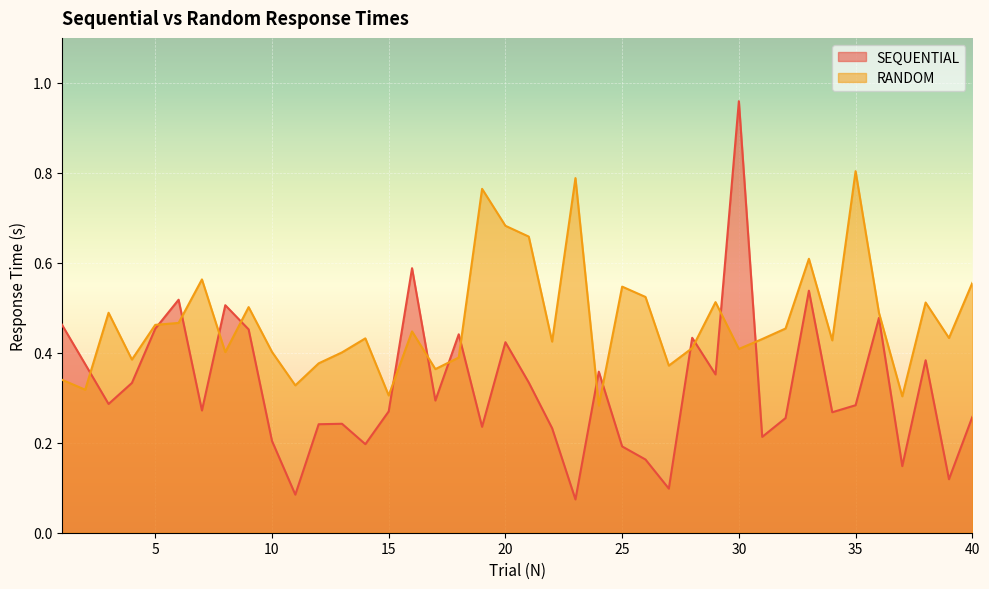

At which category does the chart reach its minimum across all series?

23